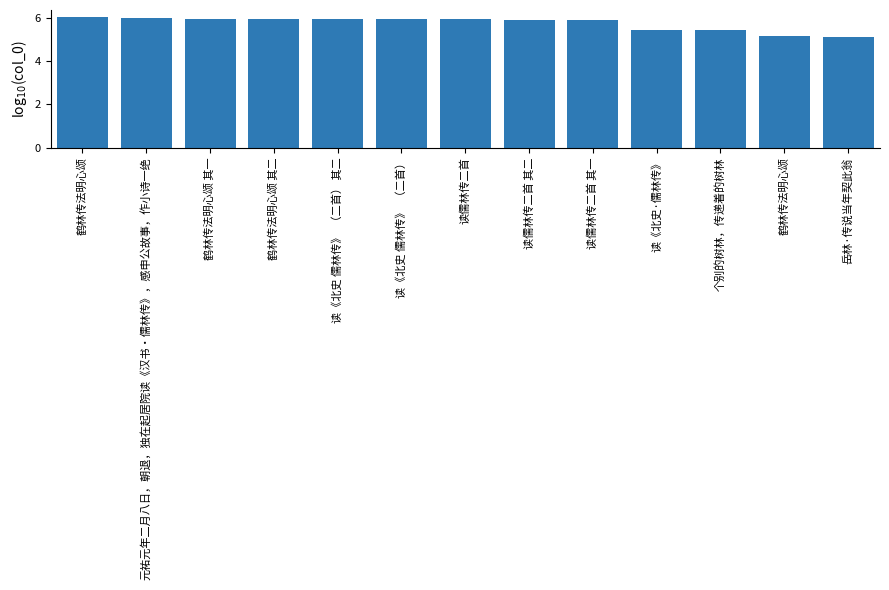

How many distinct data groups are displayed?

1